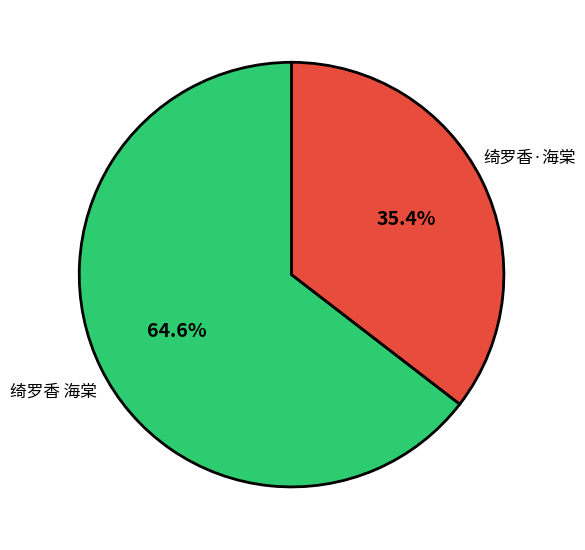

Between 绮罗香·海棠 and 绮罗香 海棠, which is larger?

绮罗香 海棠